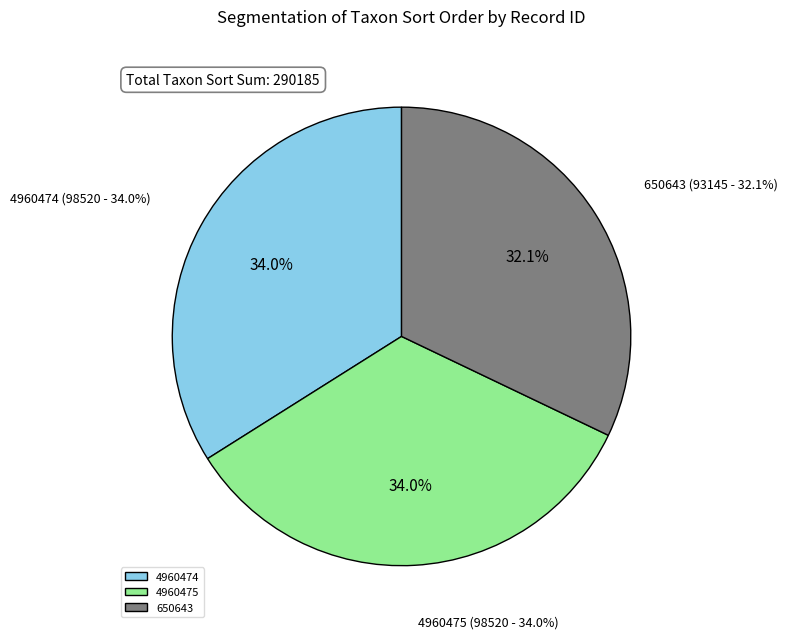

Which slice is the smallest?

650643